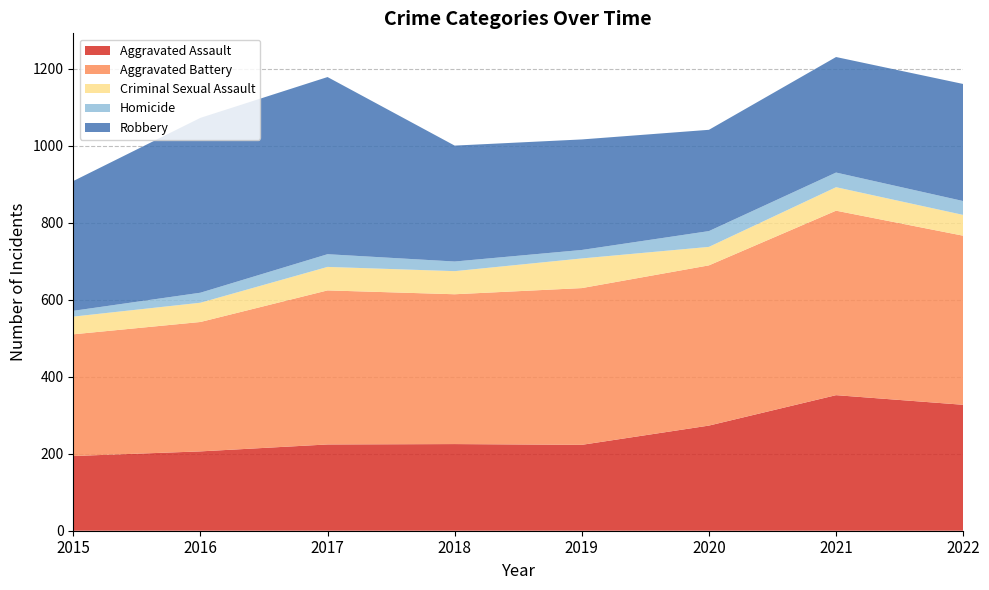

Reading right to left, what are all the values shown in this chart?

Aggravated Assault: 327	352	273	223	225	224	206	194
Aggravated Battery: 439	479	416	407	389	400	336	316
Criminal Sexual Assault: 54	61	48	77	60	61	50	46
Homicide: 36	38	41	22	25	33	26	15
Robbery: 304	300	263	287	301	460	454	337